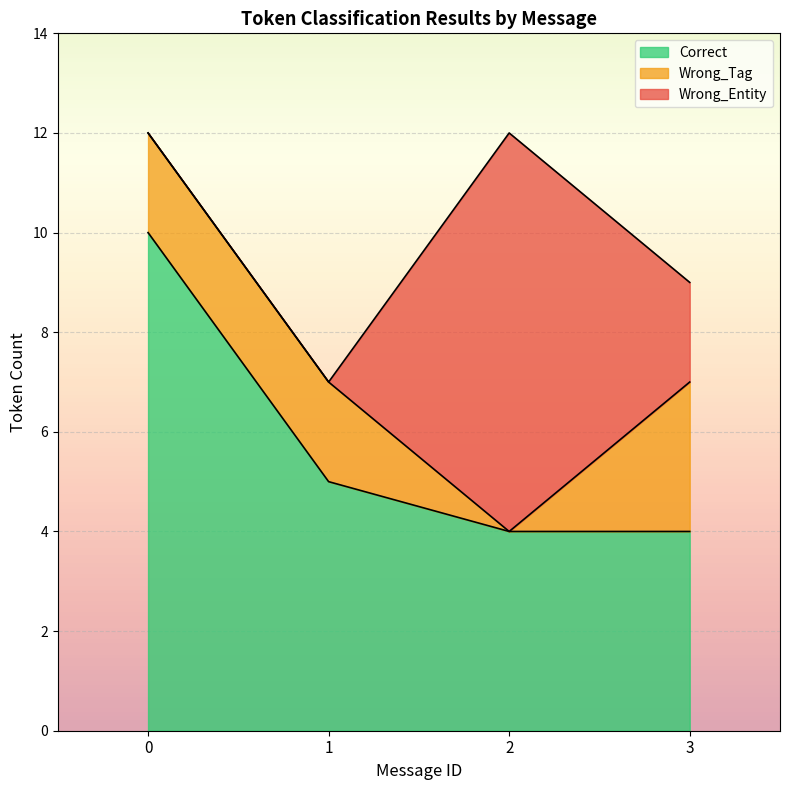

Between 4 and 7, which series saw the biggest shift?

Correct